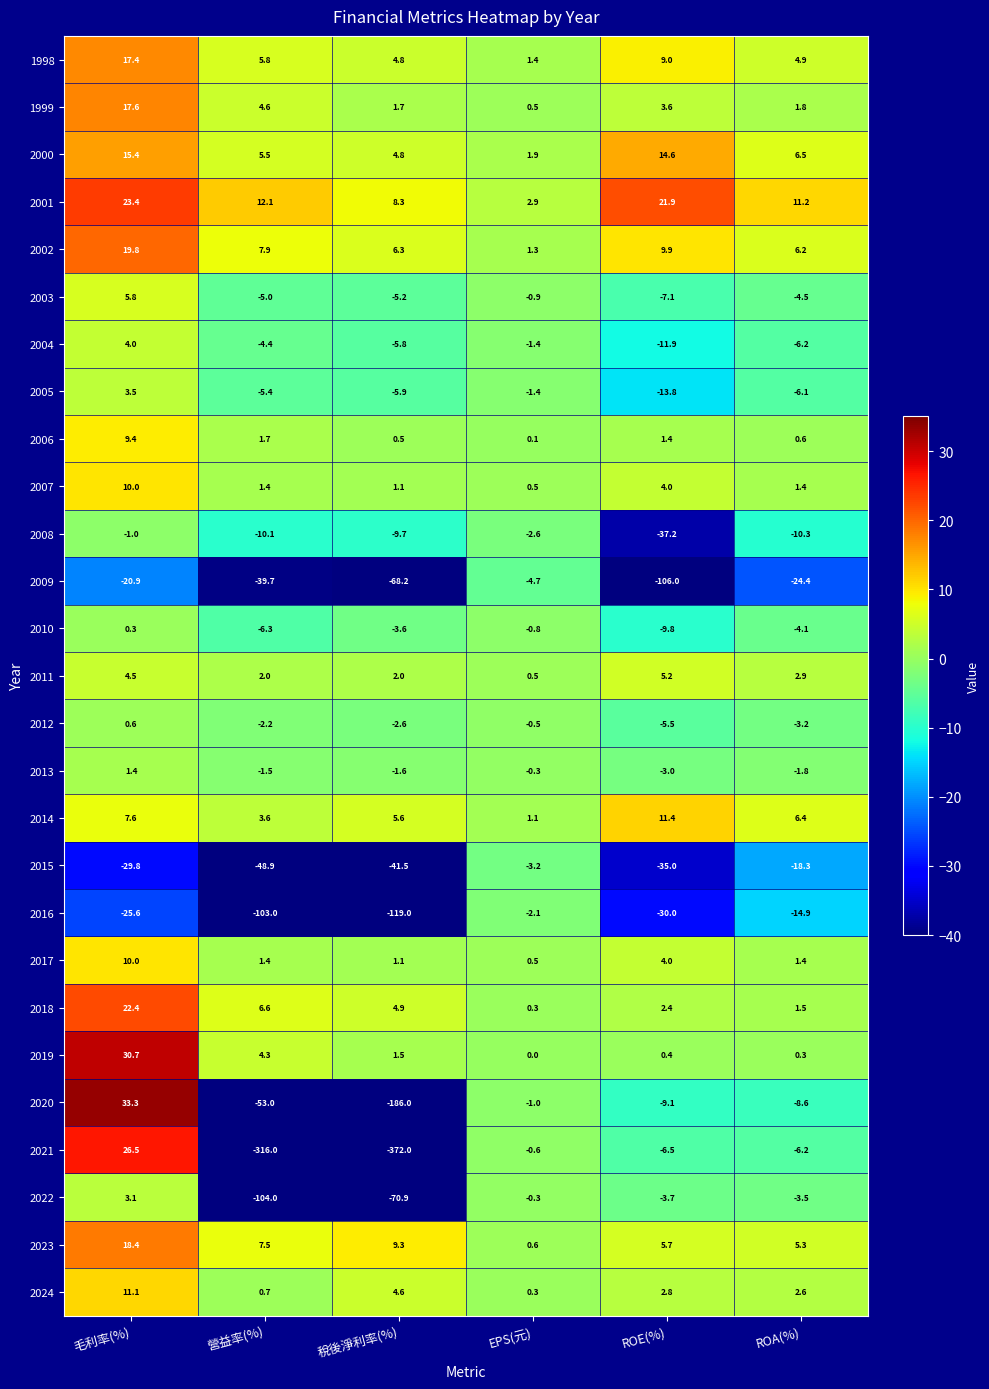

What is the difference between the 2015 values at 稅後淨利率(%) and ROE(%)?

6.5